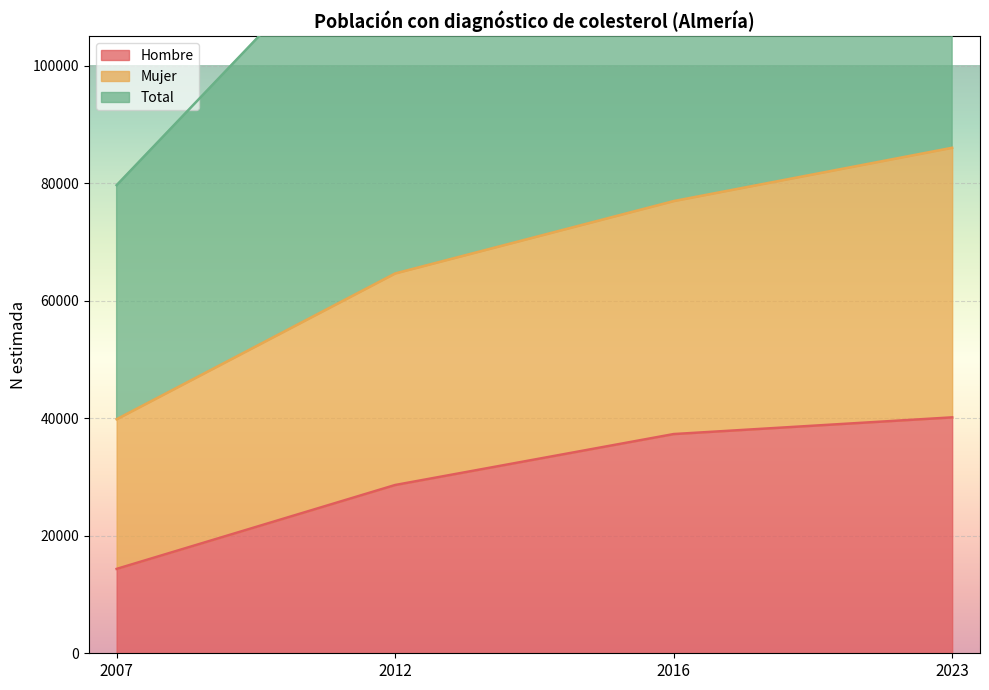

True or false: Total and Hombre cross at least once.

False